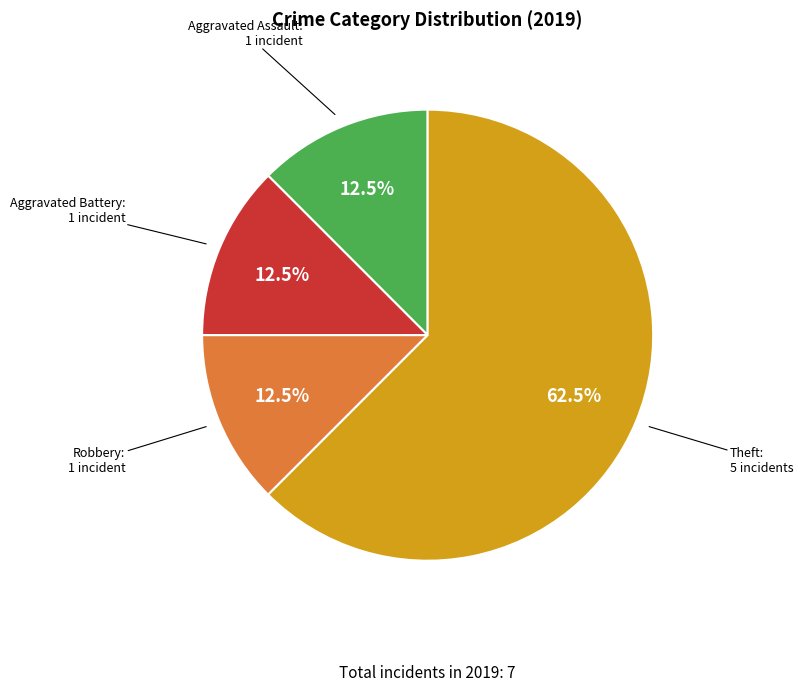

What is the ratio of the value at Robbery to the value at Theft?

0.2